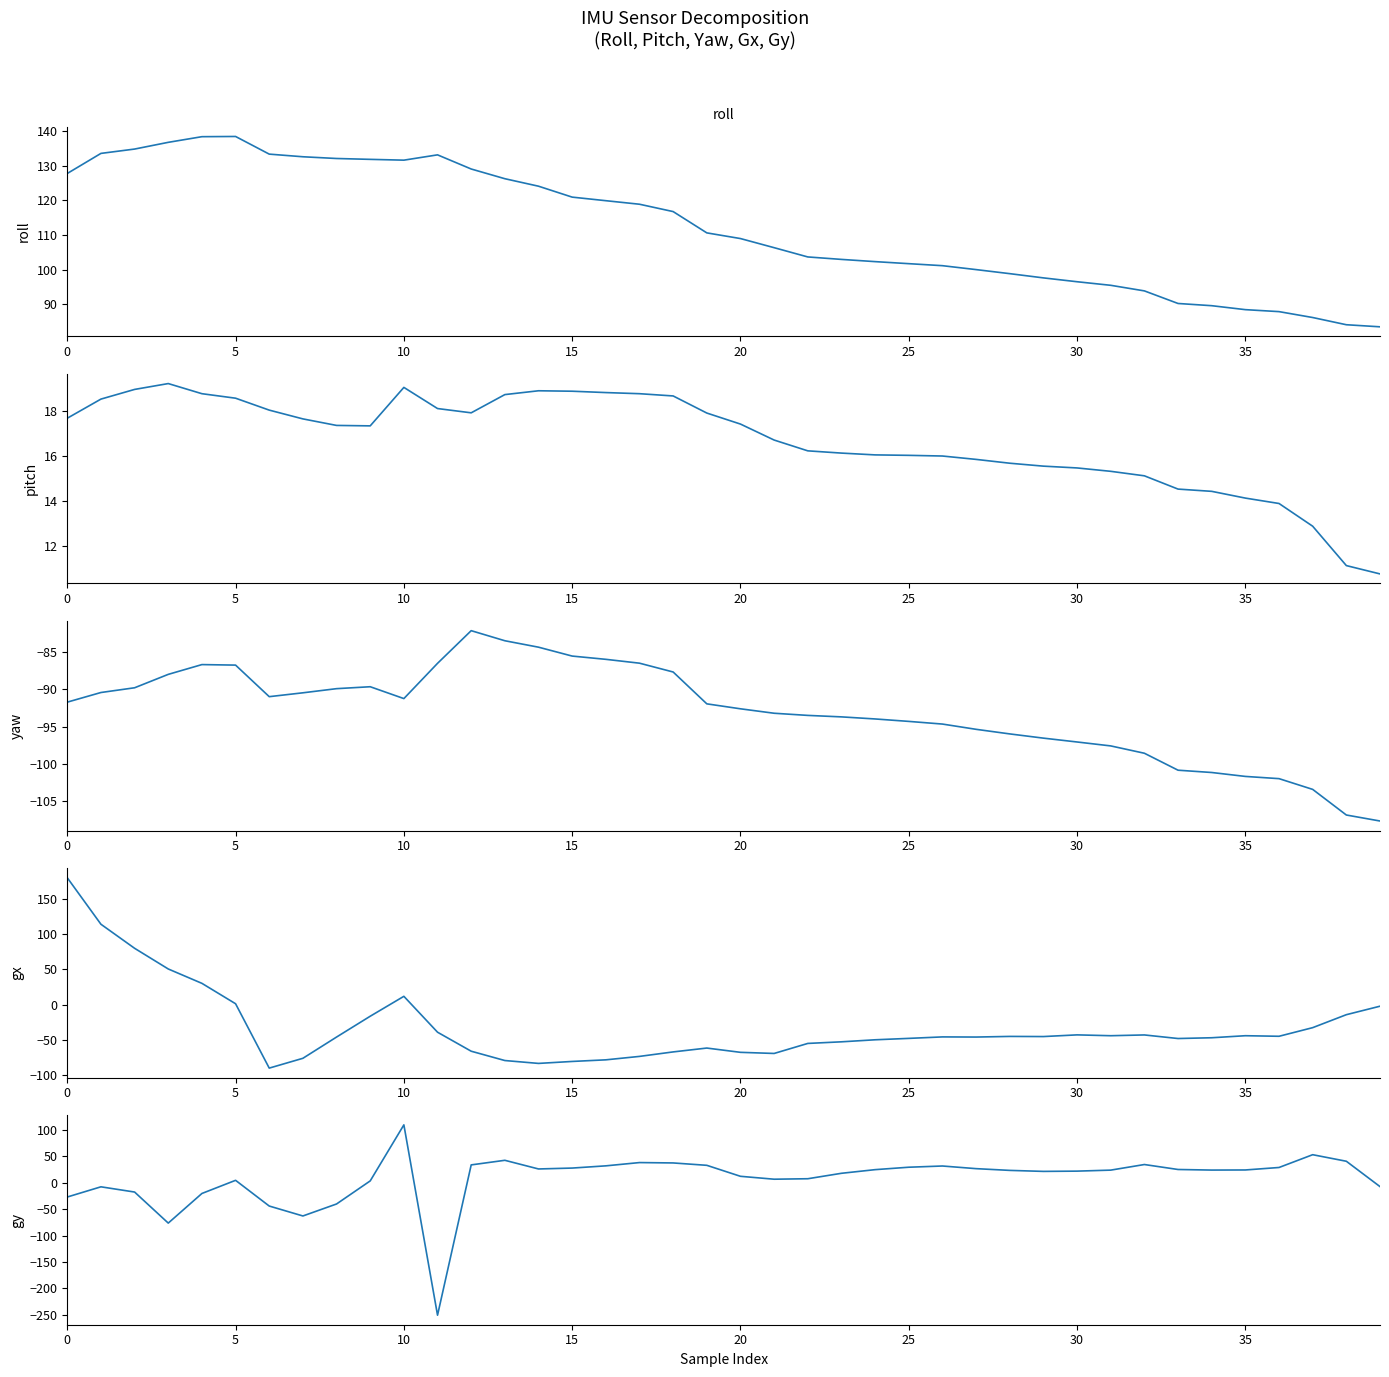

What is the maximum value for pitch?

19.2